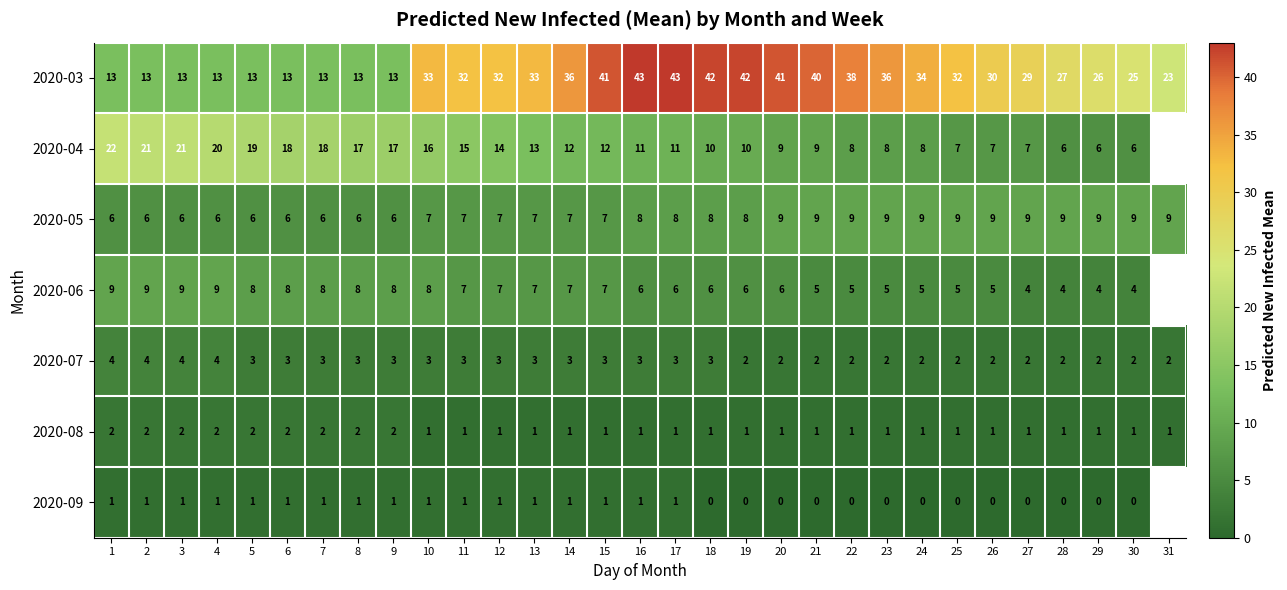

What is the average value of the 2020-03 series?

28